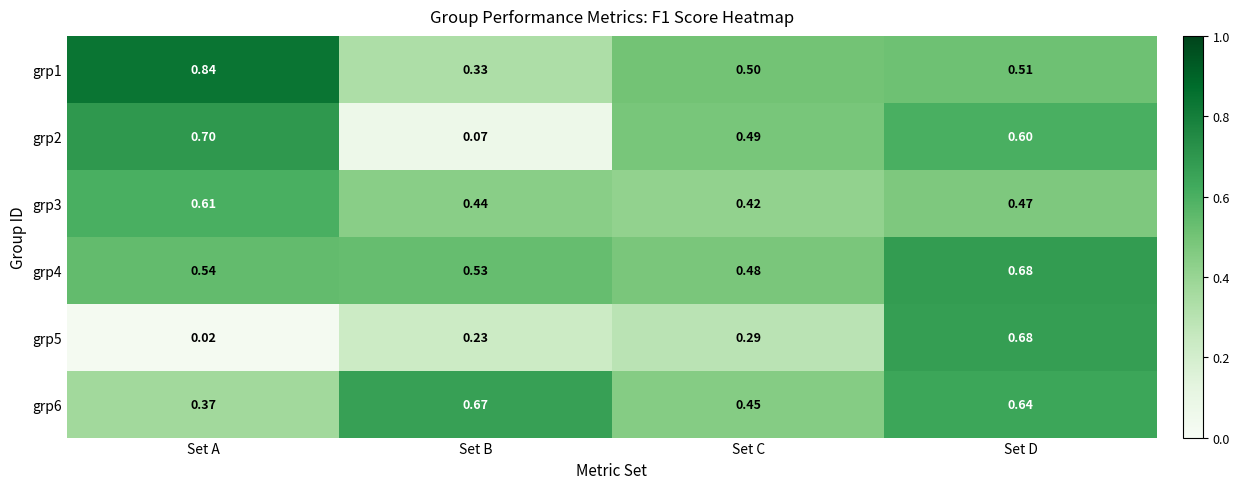

Where is grp1 nearest to the value 0?

Set B